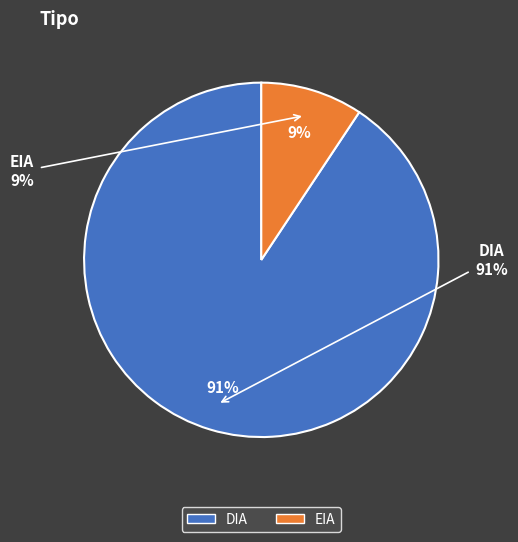

Which category has the smallest portion of the pie?

EIA